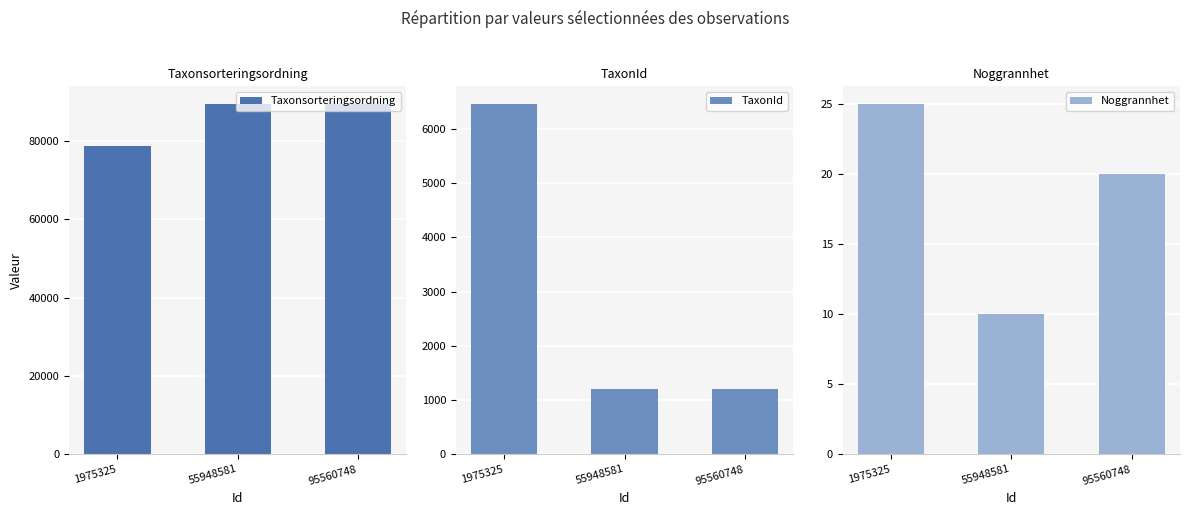

What is the difference between the highest and lowest values at 55948581?

89393